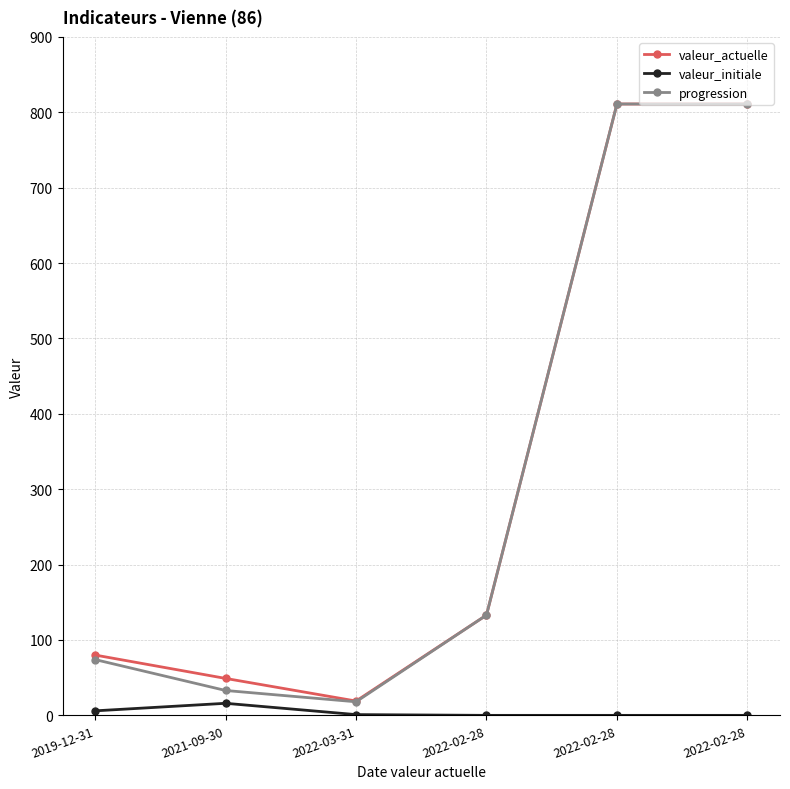

What are all the series names shown in the legend?

valeur_actuelle, valeur_initiale, progression